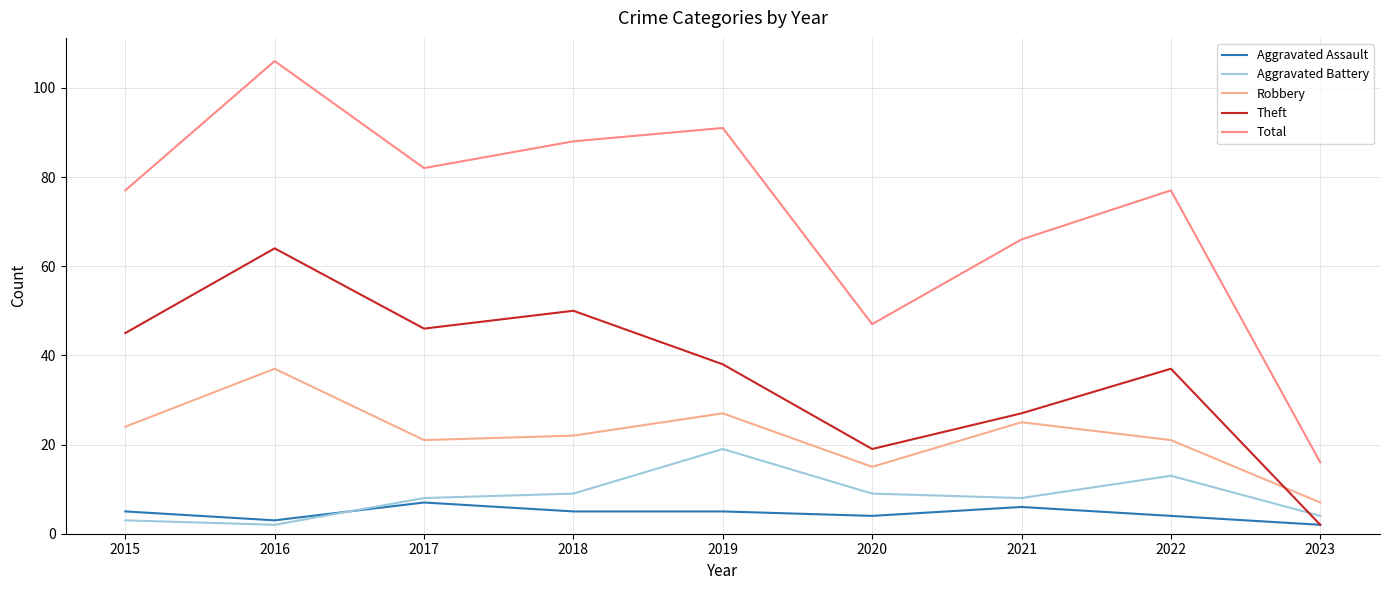

Is the value of Aggravated Battery at 2017 greater than the value of Aggravated Assault at 2021?

Yes